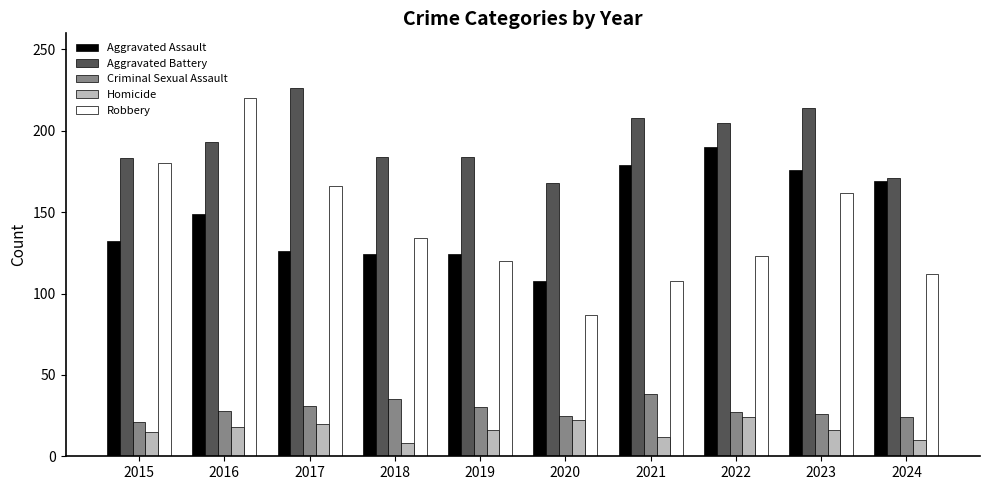

Is it true that Aggravated Assault equals 169 at 2024?

True